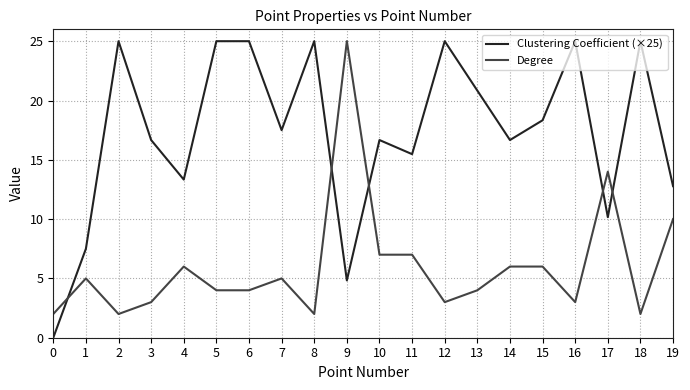

True or false: Clustering Coefficient (×25) and Degree intersect in this chart.

True